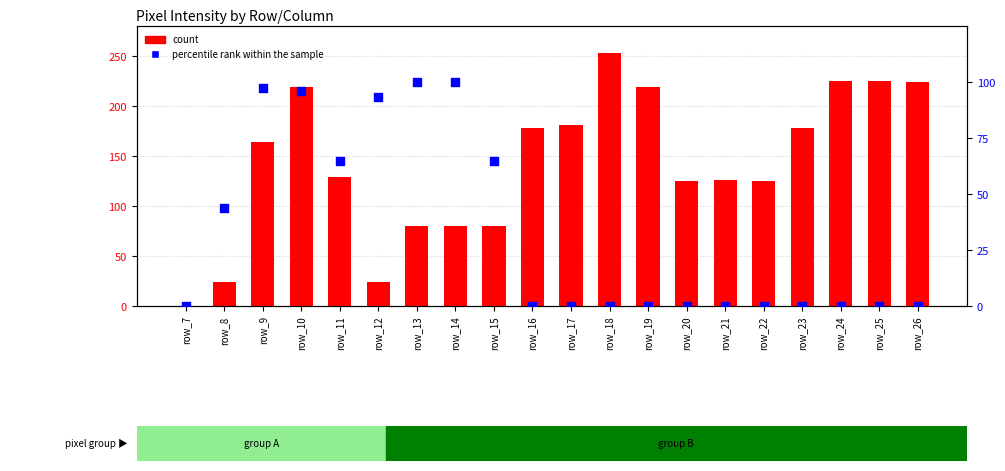

Which series has the widest spread of Y values?

count